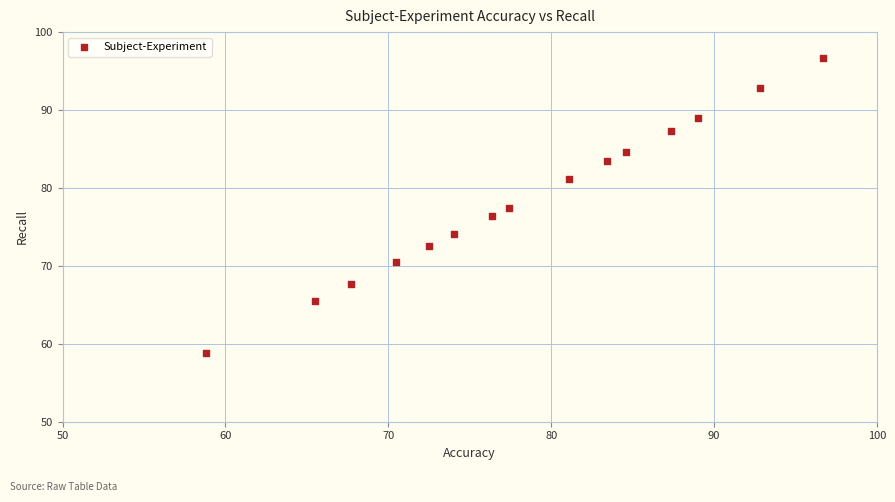

What is the range of X values (max minus min)?

37.9